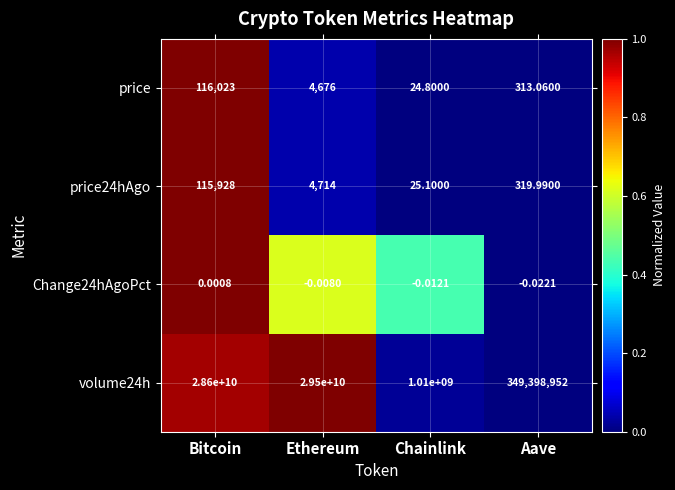

At Chainlink, list the series in order from smallest to largest.

Change24hAgoPct, price, price24hAgo, volume24h